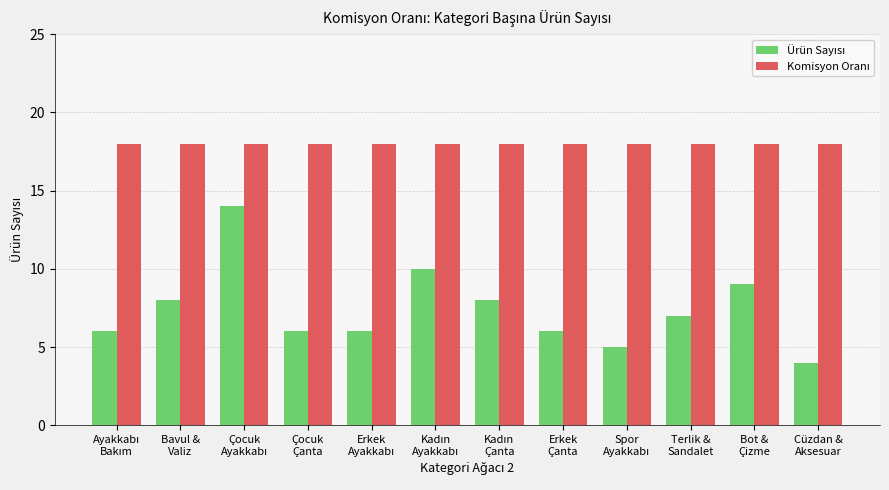

What is the minimum value shown in the chart?

4